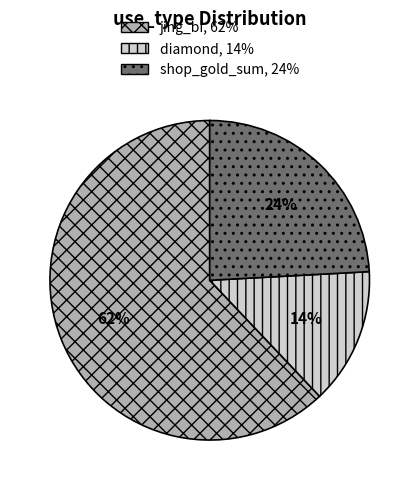

What percentage is the shop_gold_sum slice, to the nearest percent?

24%